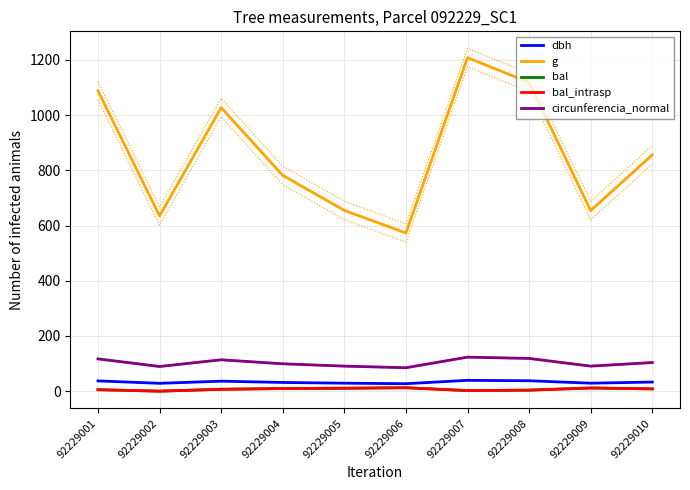

True or false: bal_intrasp and circunferencia_normal cross at least once.

False